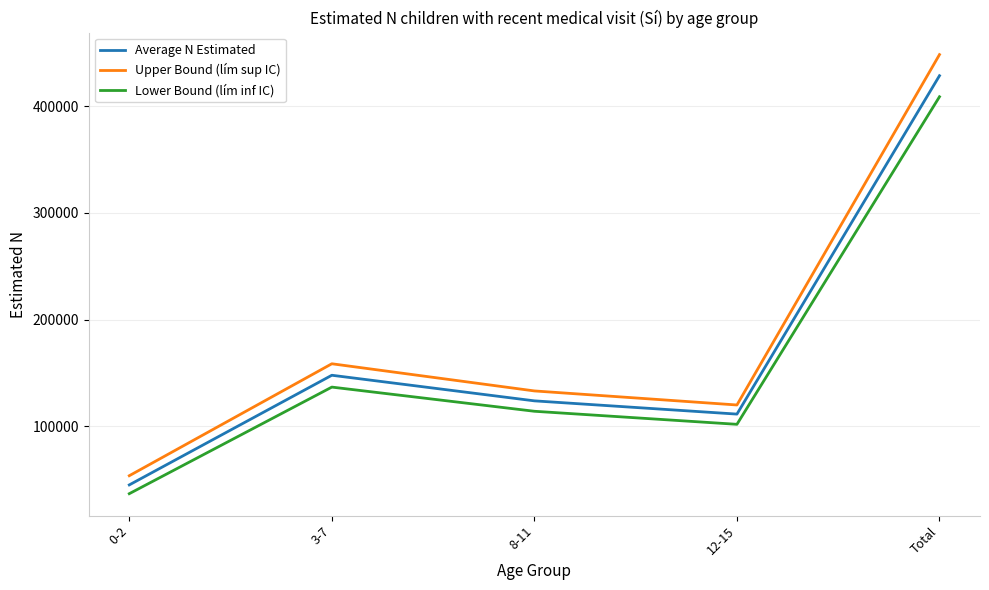

True or false: Average N Estimated and Upper Bound (lím sup IC) intersect in this chart.

False